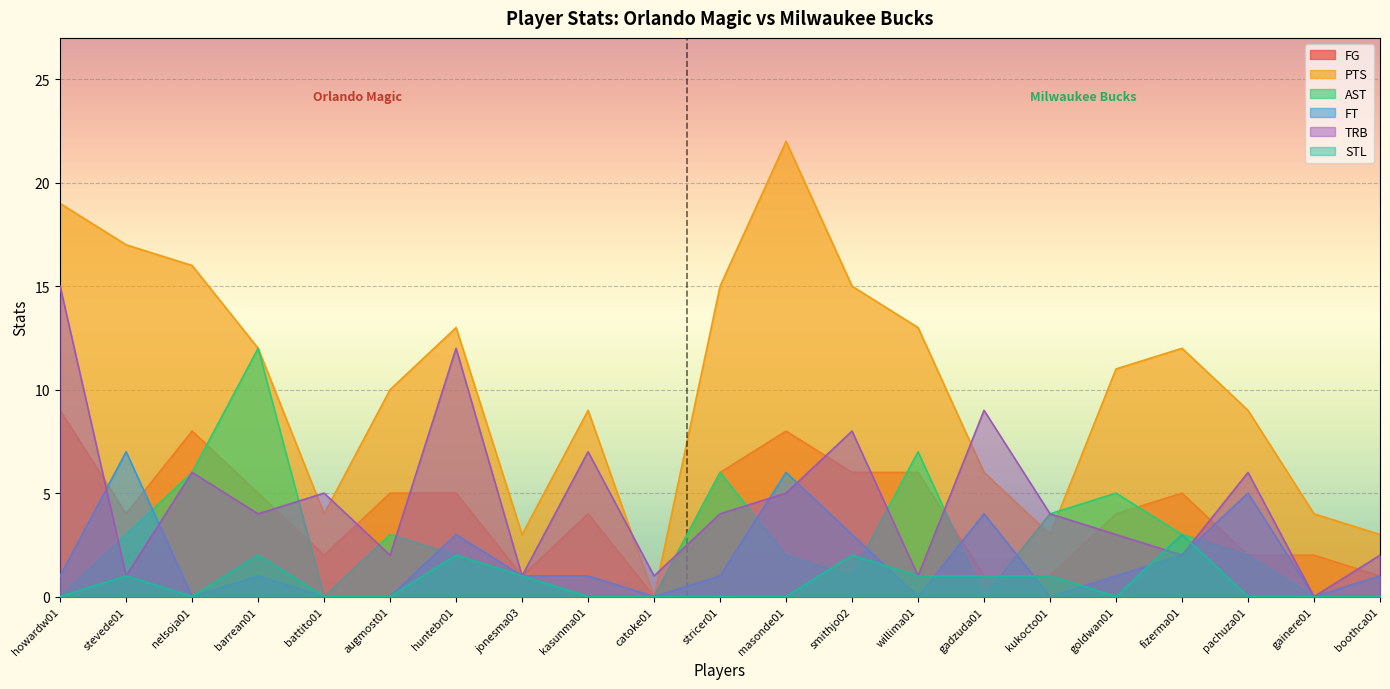

What is the sum of the FG values at howardw01 and augmost01?

14